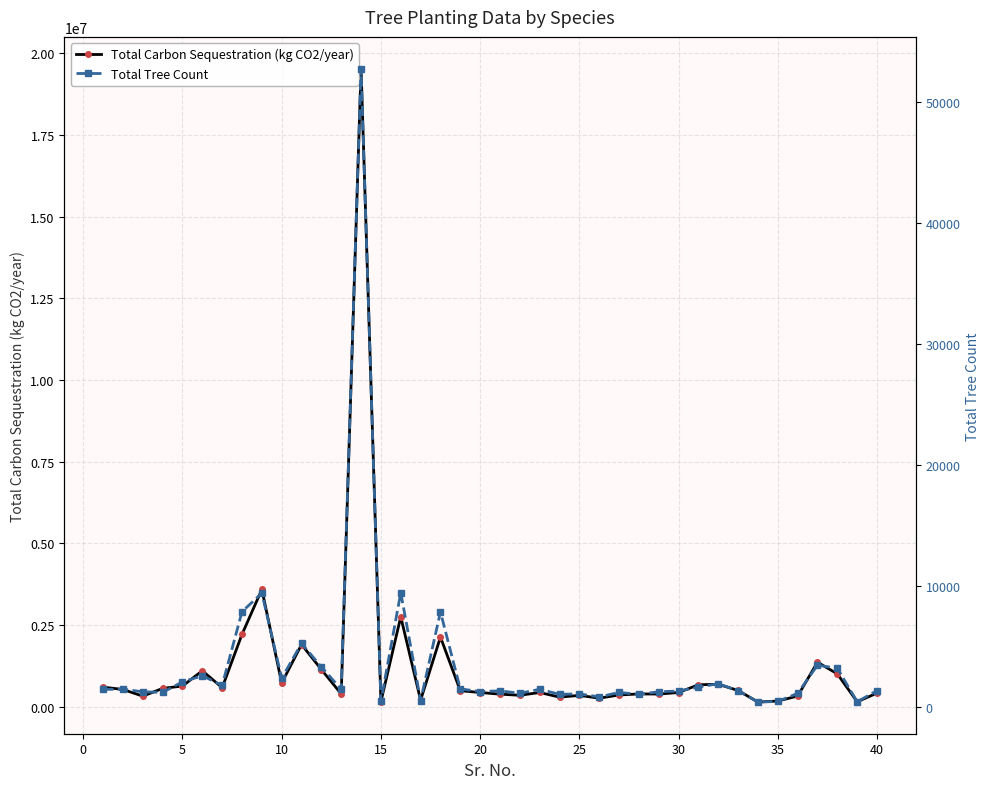

True or false: Total Carbon Sequestration (kg CO2/year) has more than 2 points higher than both neighbors.

True